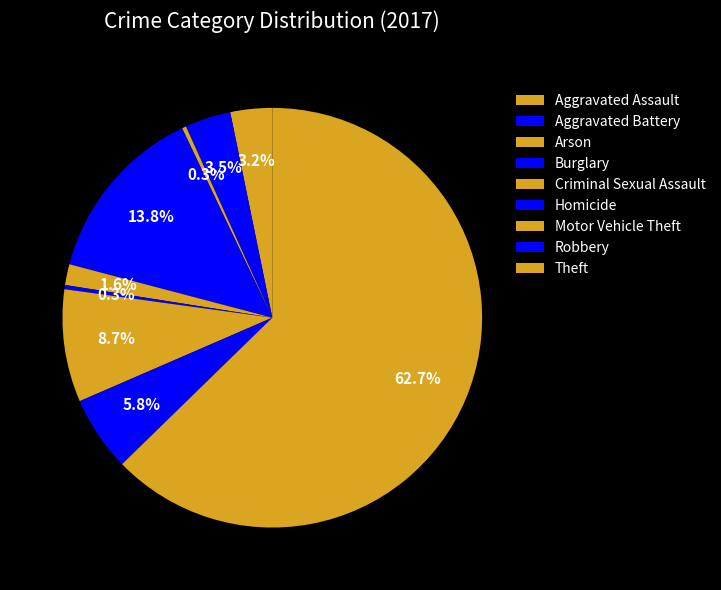

What percentage do Burglary and Motor Vehicle Theft together represent?

22.5%